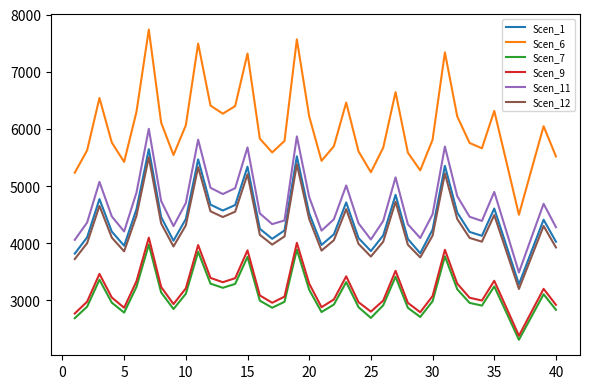

What are all the series names shown in the legend?

Scen_1, Scen_6, Scen_7, Scen_9, Scen_11, Scen_12